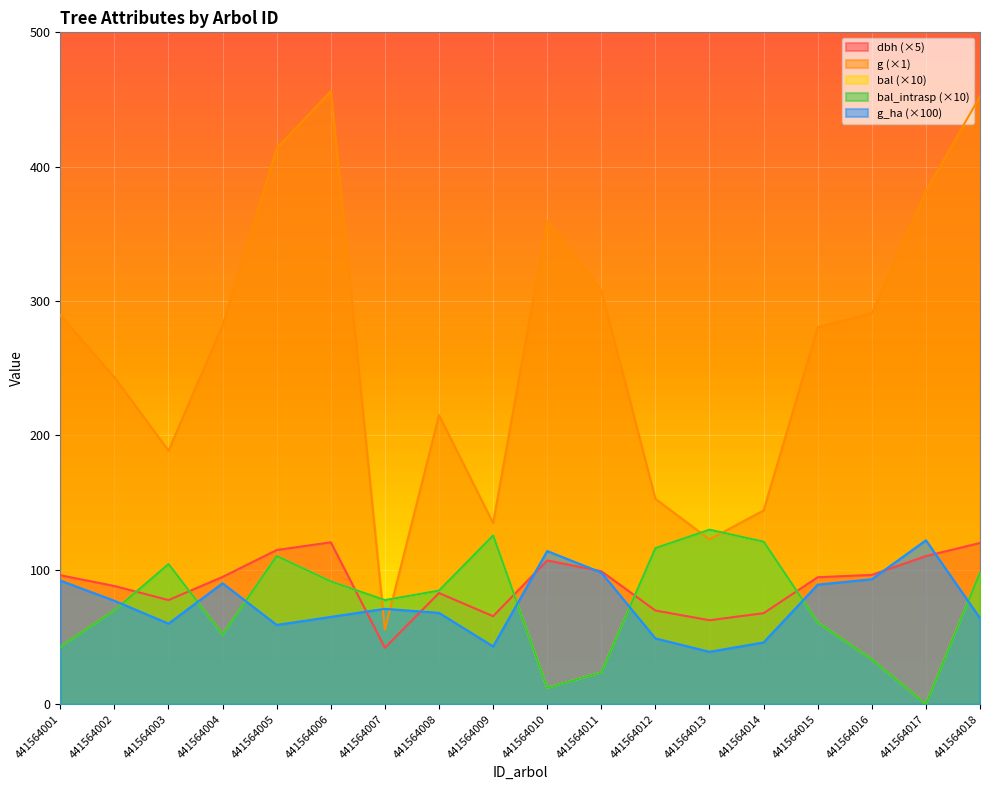

Where does the dbh series first go above 94?

441564001